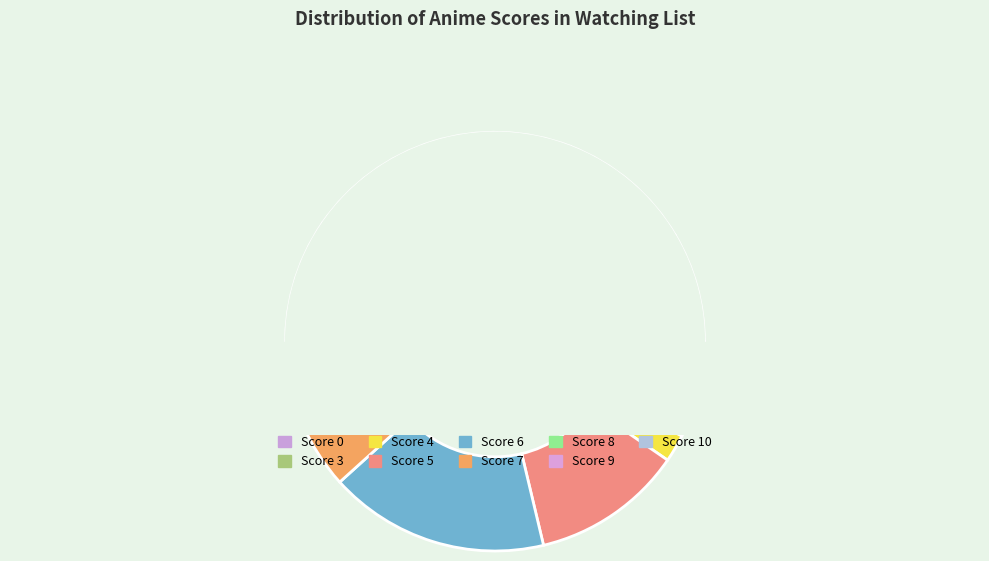

How much of the chart is everything except 7?

78.7%